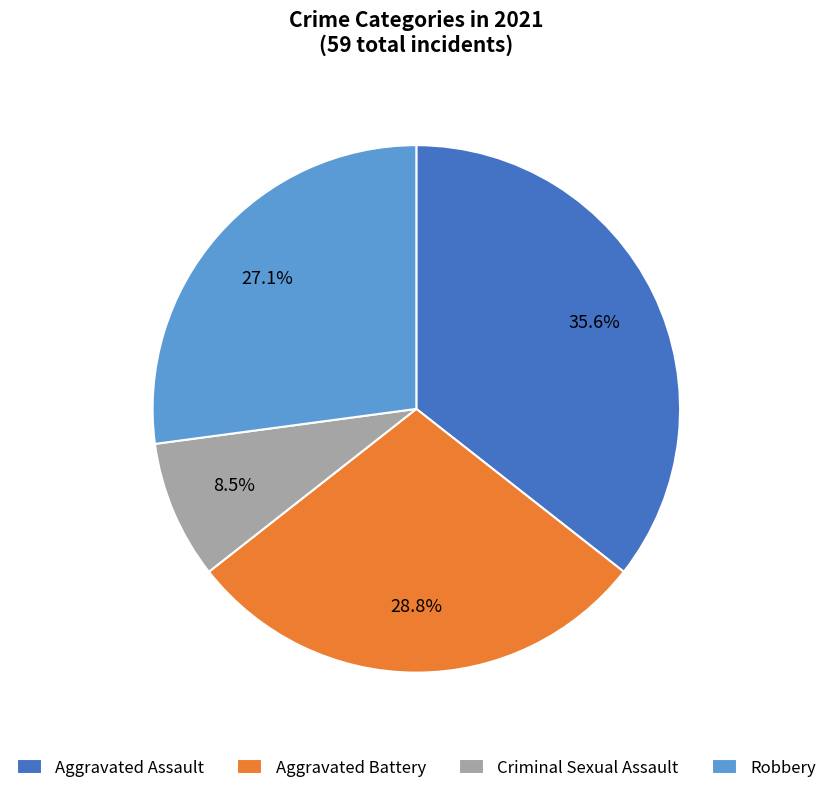

Count the number of slices in the pie.

4